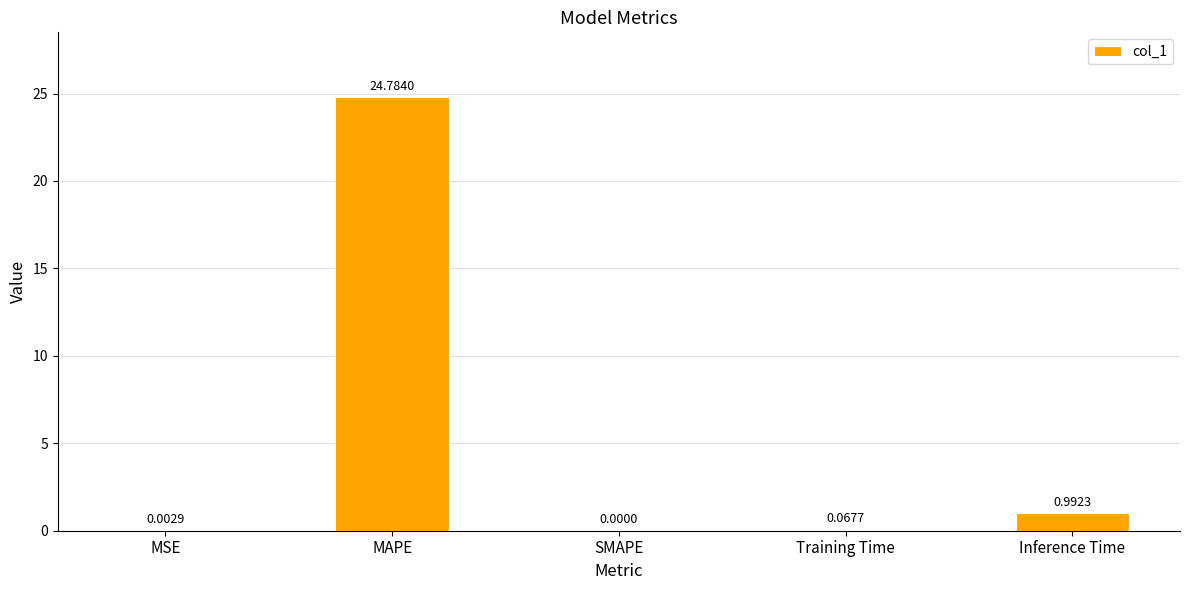

What is the sum of the values at SMAPE and MAPE?

24.8